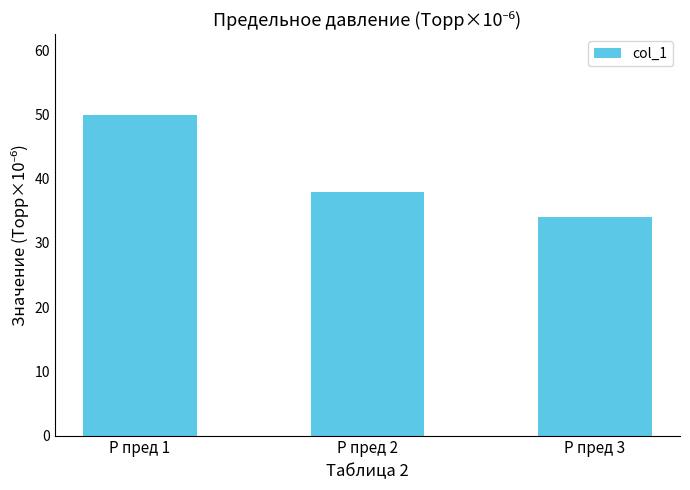

Approximately how many times larger is the value at P пред 3 compared to P пред 2?

0.9